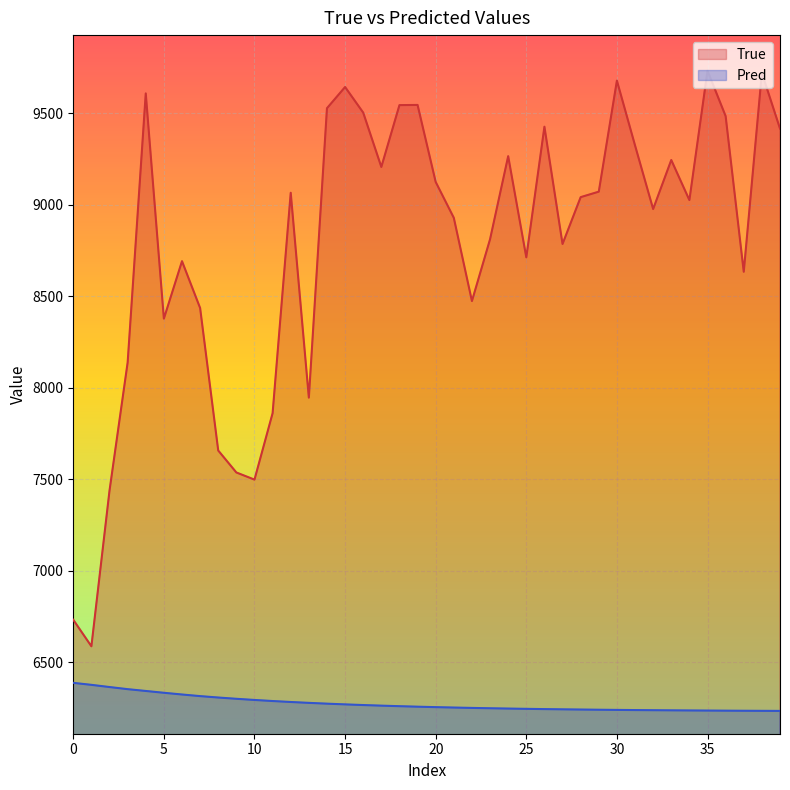

True or false: Pred and True intersect in this chart.

False